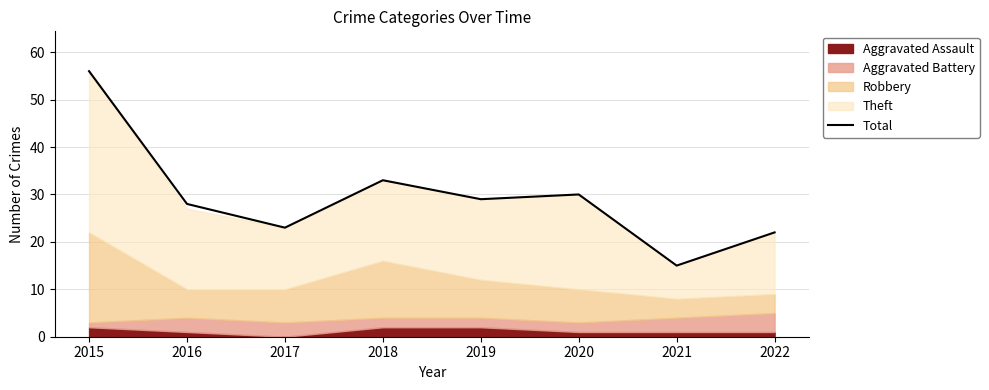

The value at 2019 is 29. True or false?

True